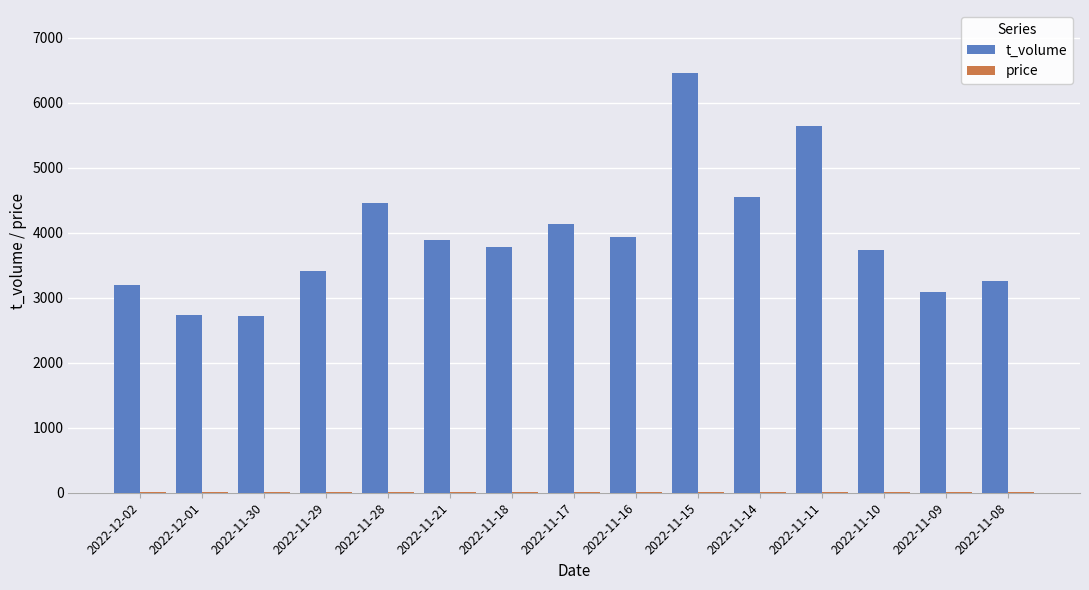

Which series has the largest total across all categories?

t_volume